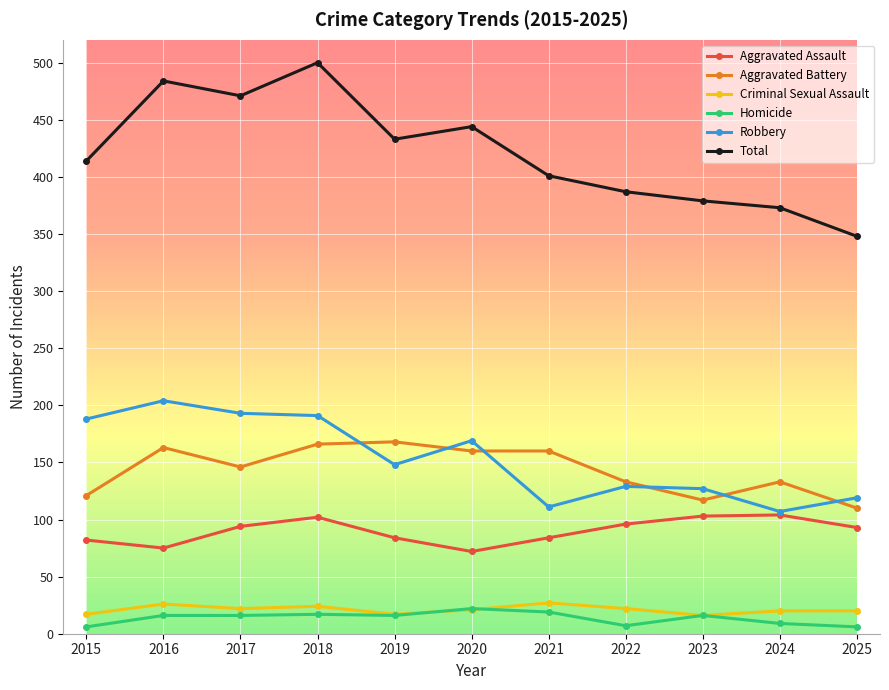

List the series in order of their peak value, lowest first.

Homicide, Criminal Sexual Assault, Aggravated Assault, Aggravated Battery, Robbery, Total